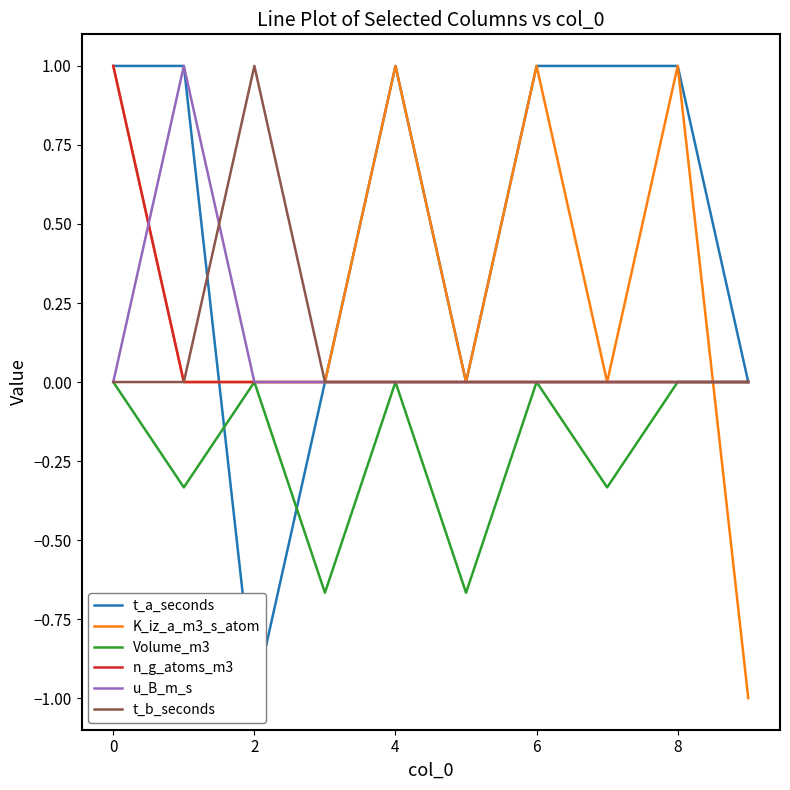

What is the maximum value for u_B_m_s?

1.0